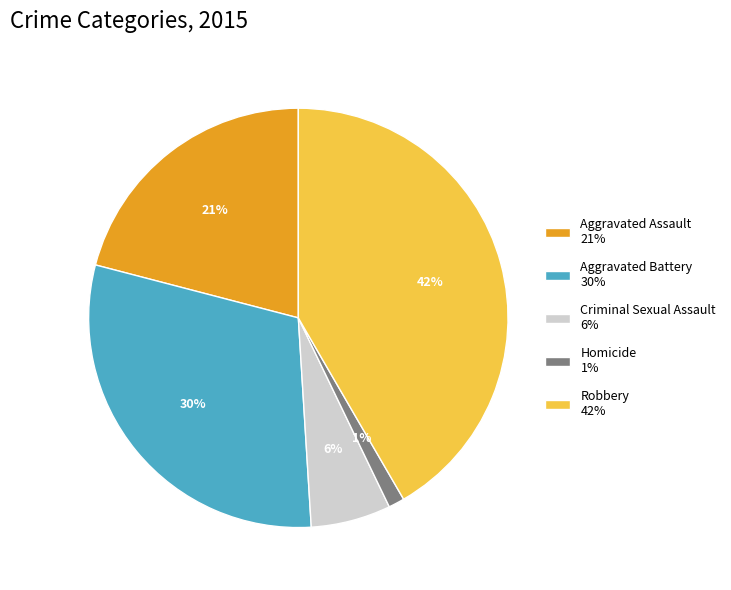

The Robbery slice represents 42% of the pie. True or false?

True